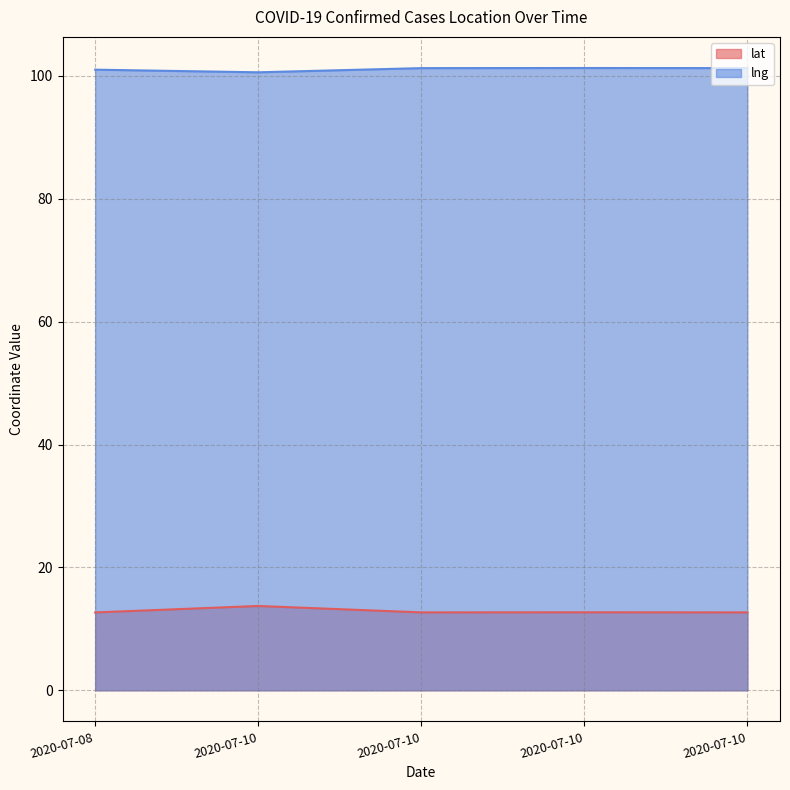

Which series has the largest total across all categories?

lng